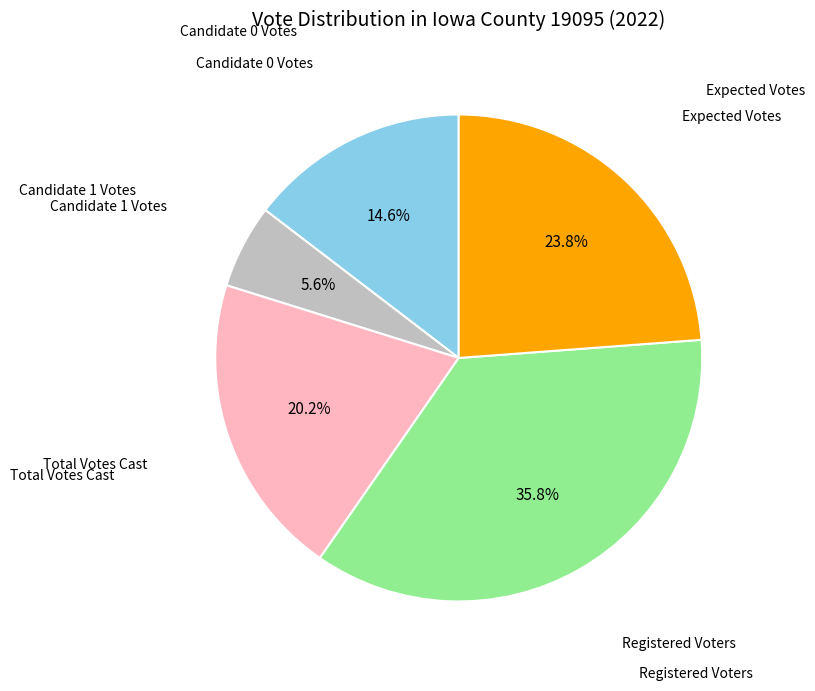

Does any single category account for the majority?

No